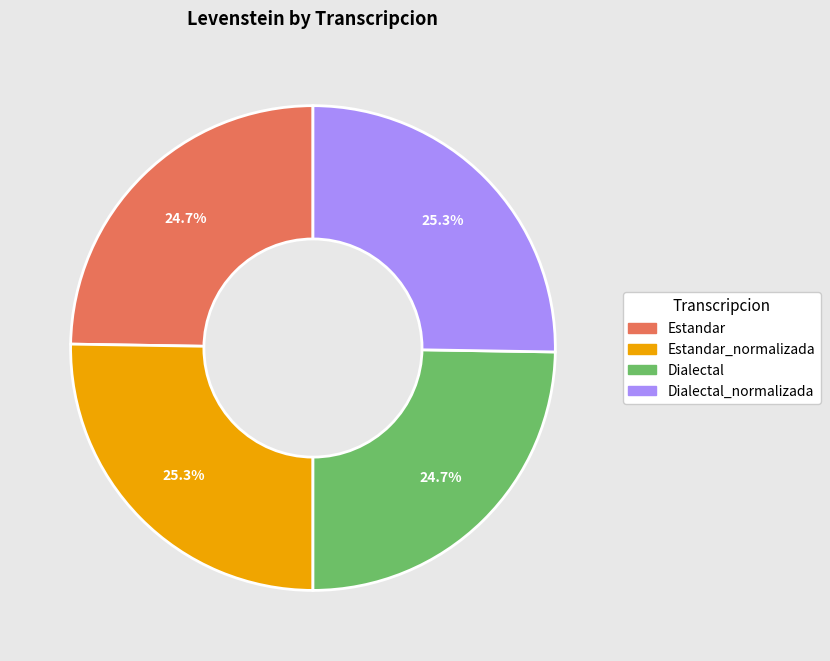

Does any single category account for the majority?

No